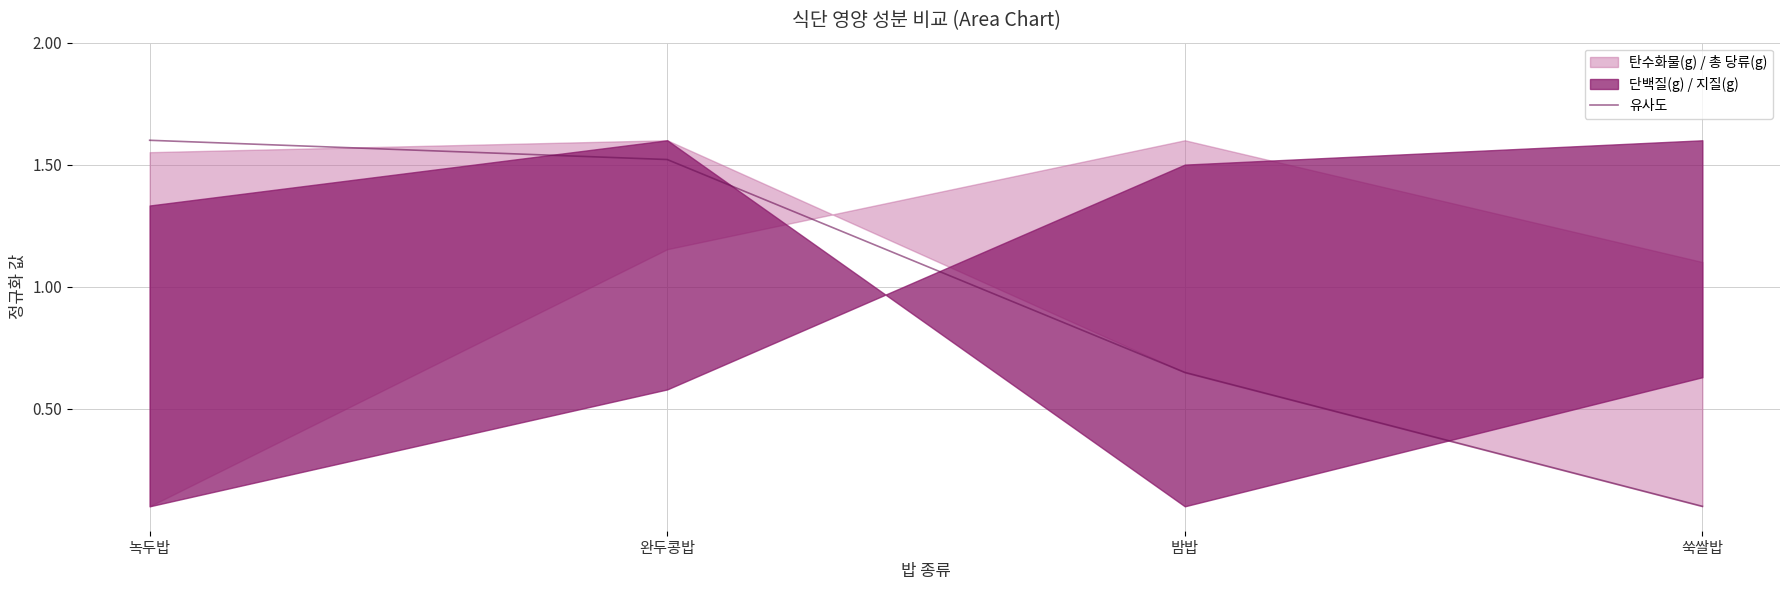

How many values are below 1?

2